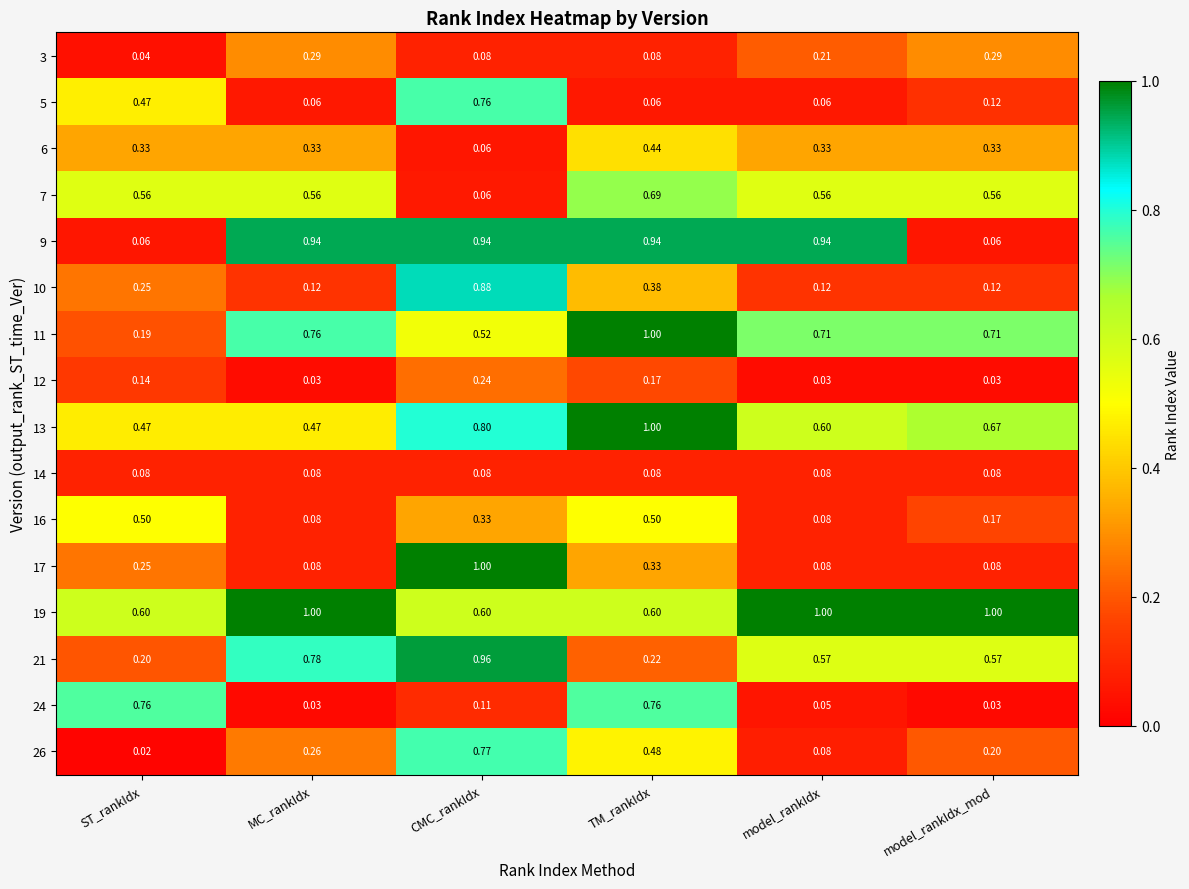

Which label corresponds to the smallest value in the chart?

ST_rankIdx